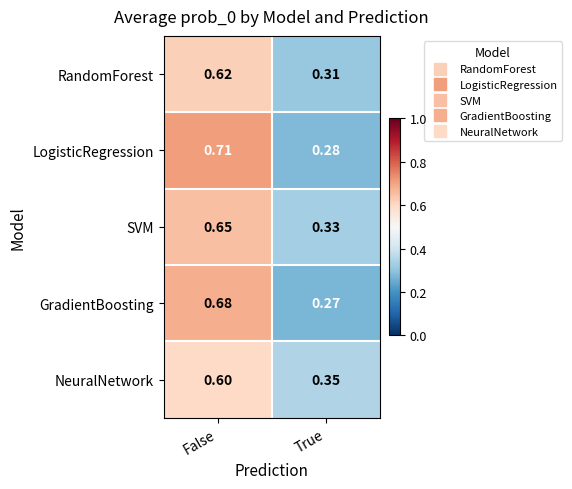

List the series in order of their peak value, highest first.

LogisticRegression, GradientBoosting, SVM, RandomForest, NeuralNetwork